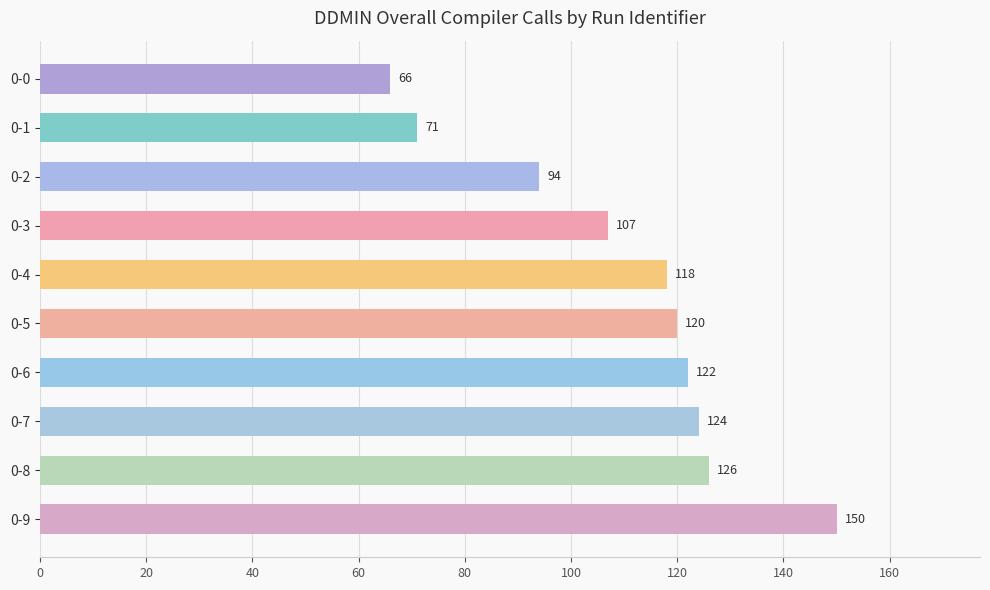

Reading top to bottom, extract all data points from this chart.

0-0=66	0-1=71	0-2=94	0-3=107	0-4=118	0-5=120	0-6=122	0-7=124	0-8=126	0-9=150